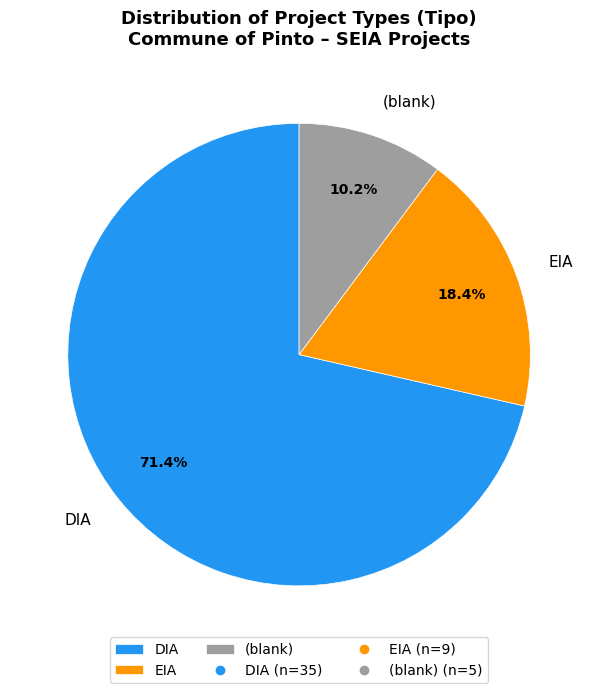

The EIA slice represents 41% of the pie. True or false?

False